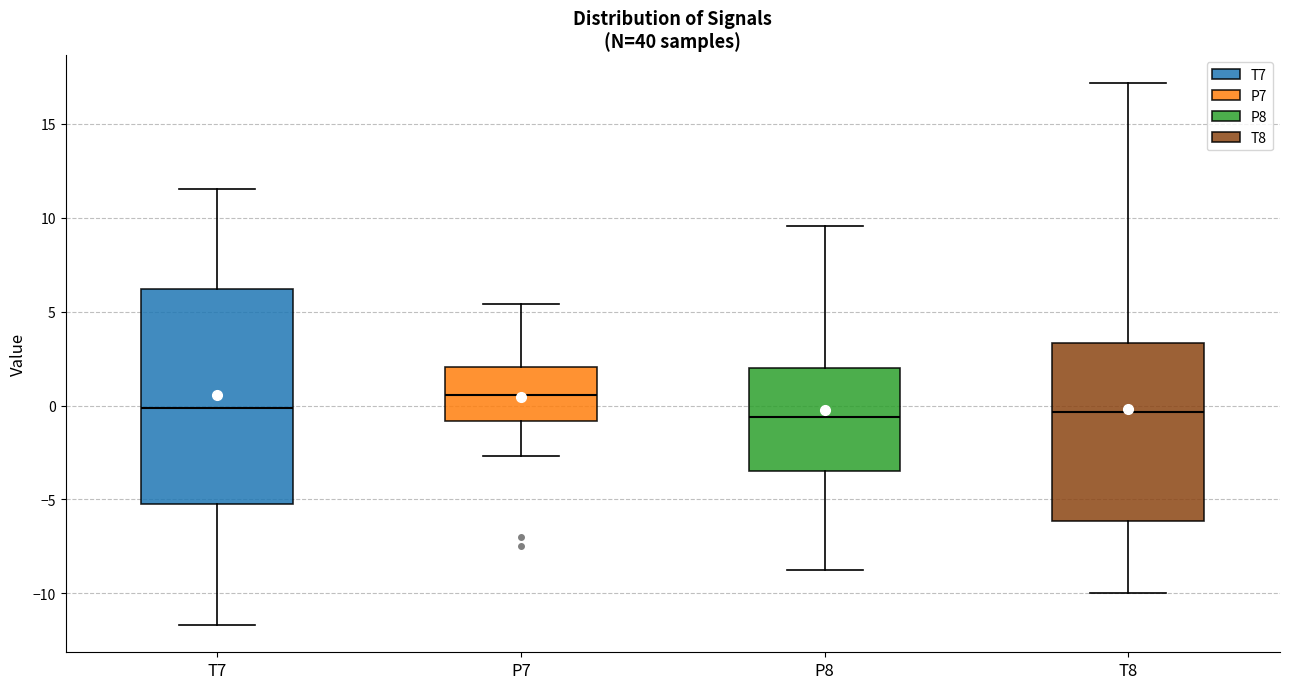

Reading left to right, read every box against the y-axis: the position of its median line, the range the box covers, and the ends of its whiskers. The values are not printed on the chart, so give them approximately, as read against the axis.

T7: median 0.0, box -5.5 to 6.0, whiskers -11.5 to 11.5
P7: median 0.5, box -1.0 to 2.0, whiskers -2.5 to 5.5
P8: median -0.5, box -3.5 to 2.0, whiskers -9.0 to 9.5
T8: median -0.5, box -6.0 to 3.5, whiskers -10.0 to 17.0